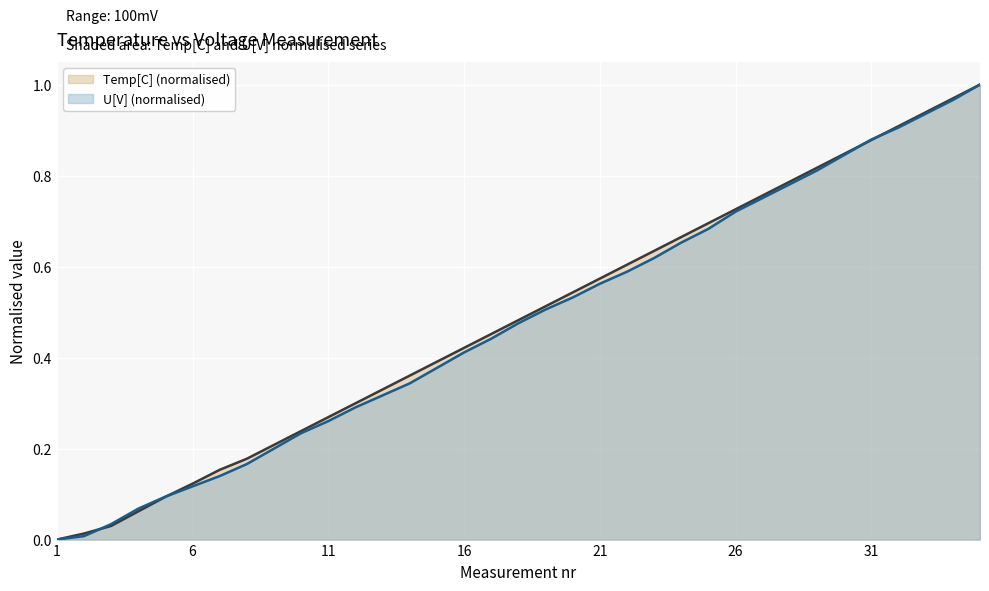

What is the approximate value of U[V] at 19?

0.5